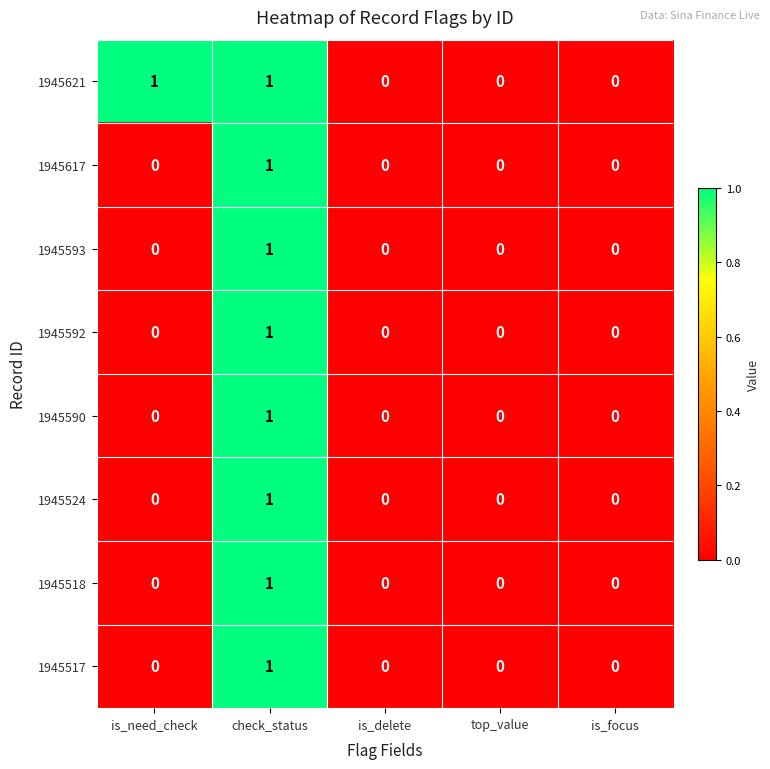

How many series are shown in this chart?

8